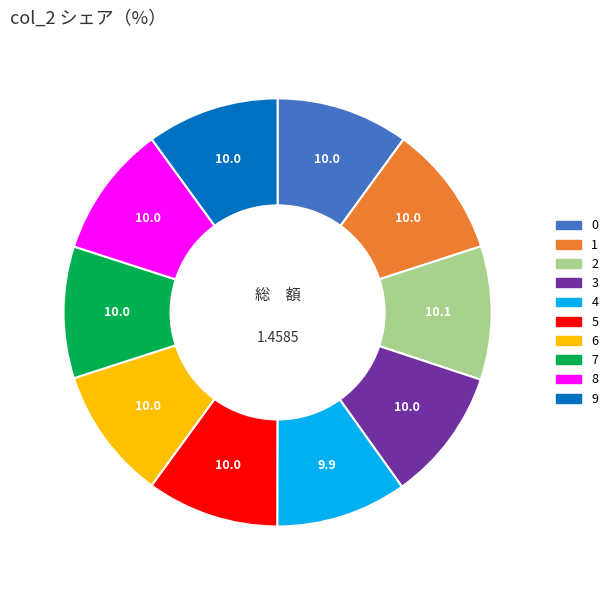

The 4 slice represents 1% of the pie. True or false?

False